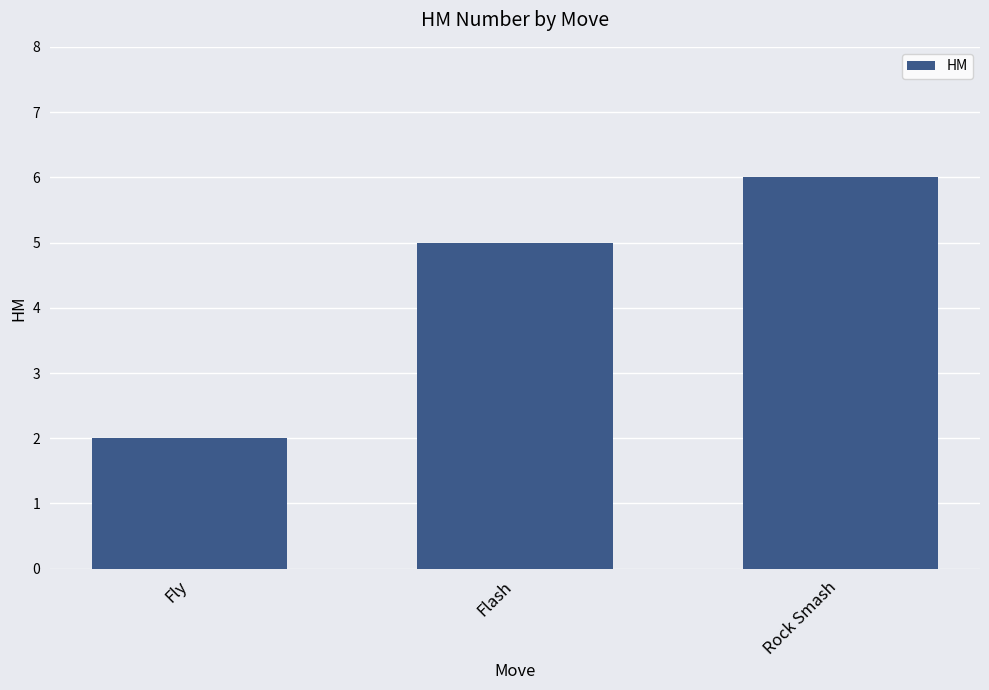

Is it true that the value at Flash is 5?

True